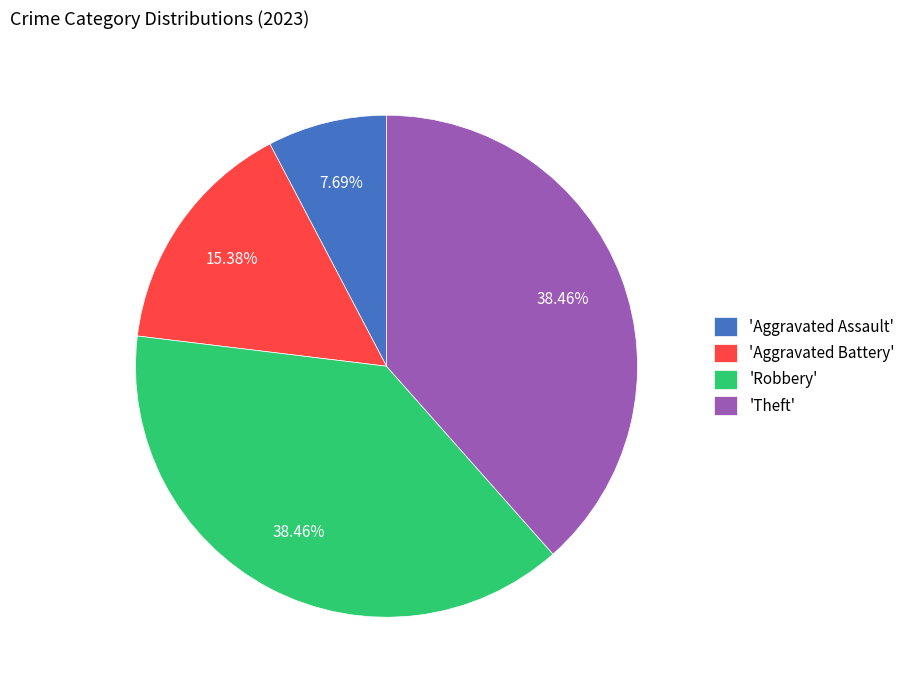

Which slice is the smallest?

'Aggravated Assault'